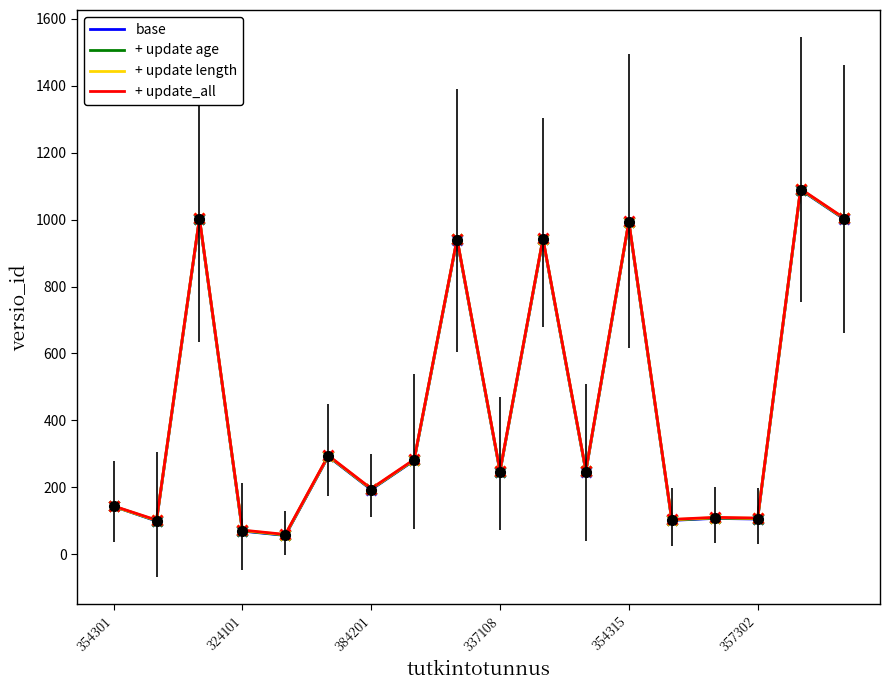

What is the maximum value shown in the chart?

1092